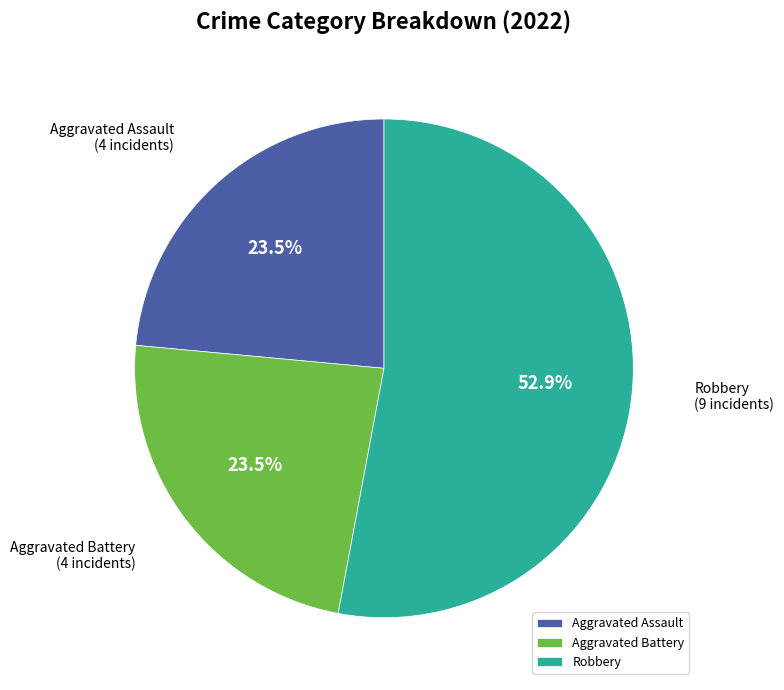

Count the number of slices in the pie.

3